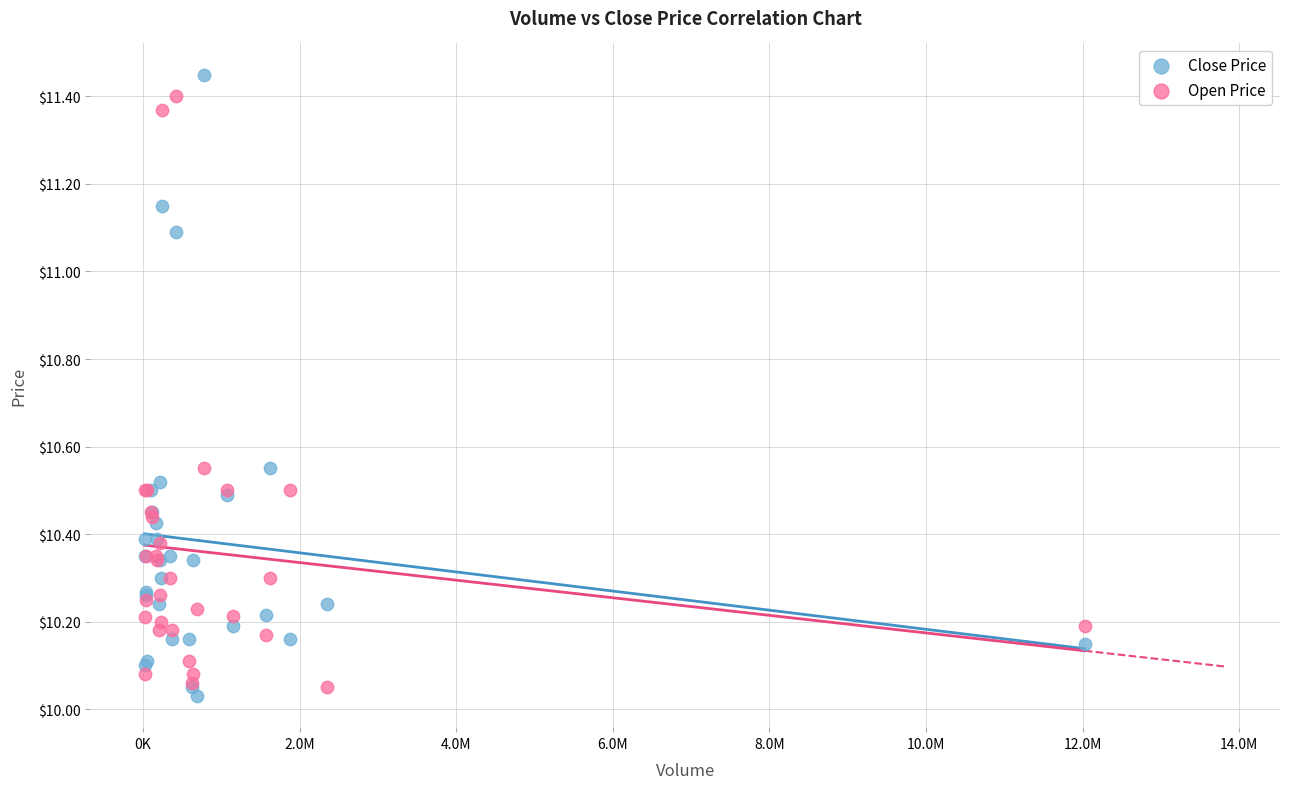

Which series reaches the maximum Y coordinate?

Close Price